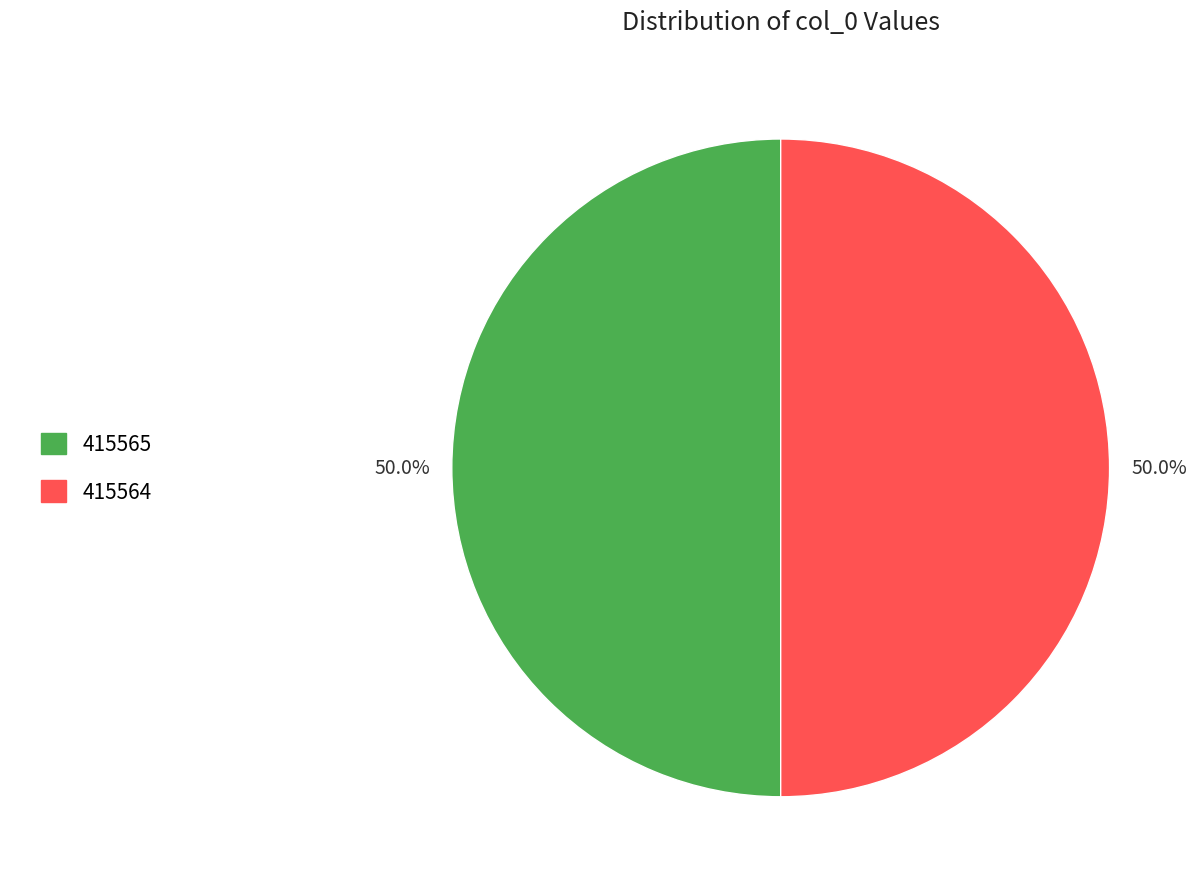

Rank the categories by value from highest to lowest.

col_0=415565, col_0=415564